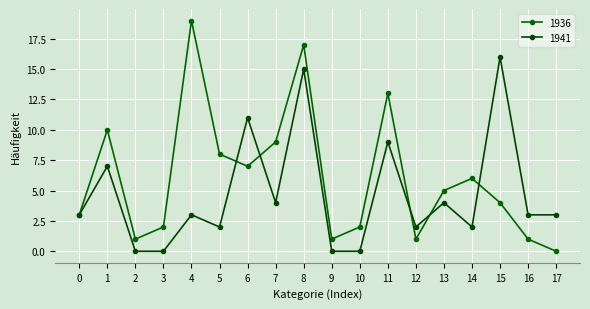

What is the value of the 1936 point at the 8th from the left?

9